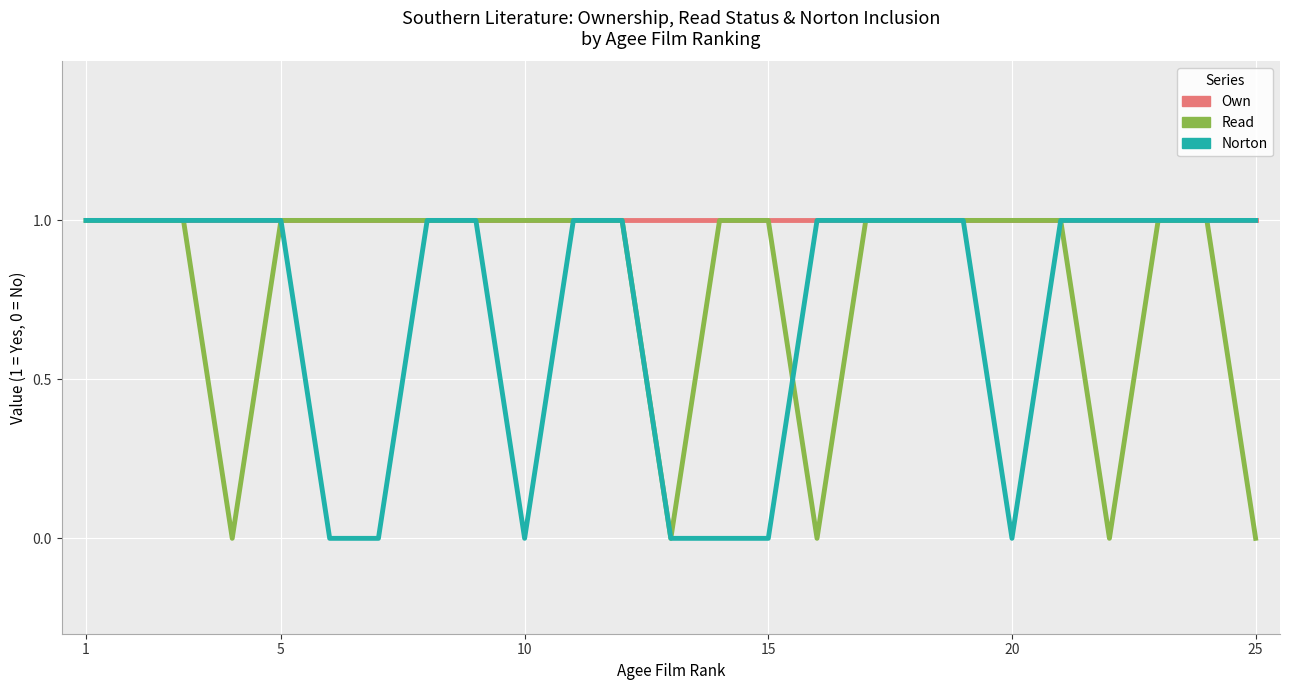

Which series has the largest total across all categories?

Own